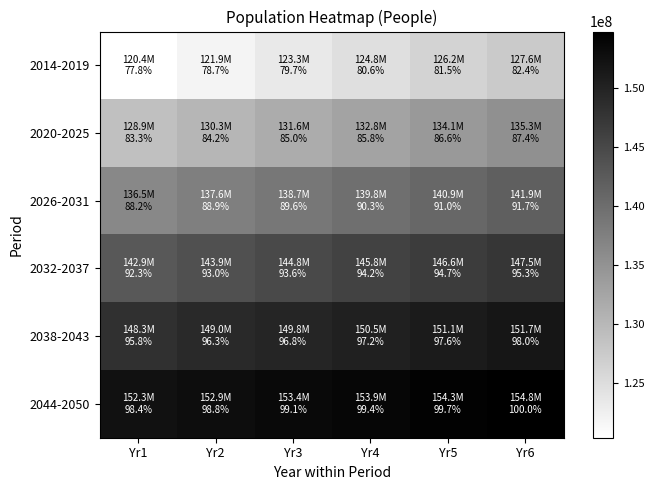

At Yr4, list the series in order from largest to smallest.

2044-2050, 2038-2043, 2032-2037, 2026-2031, 2020-2025, 2014-2019